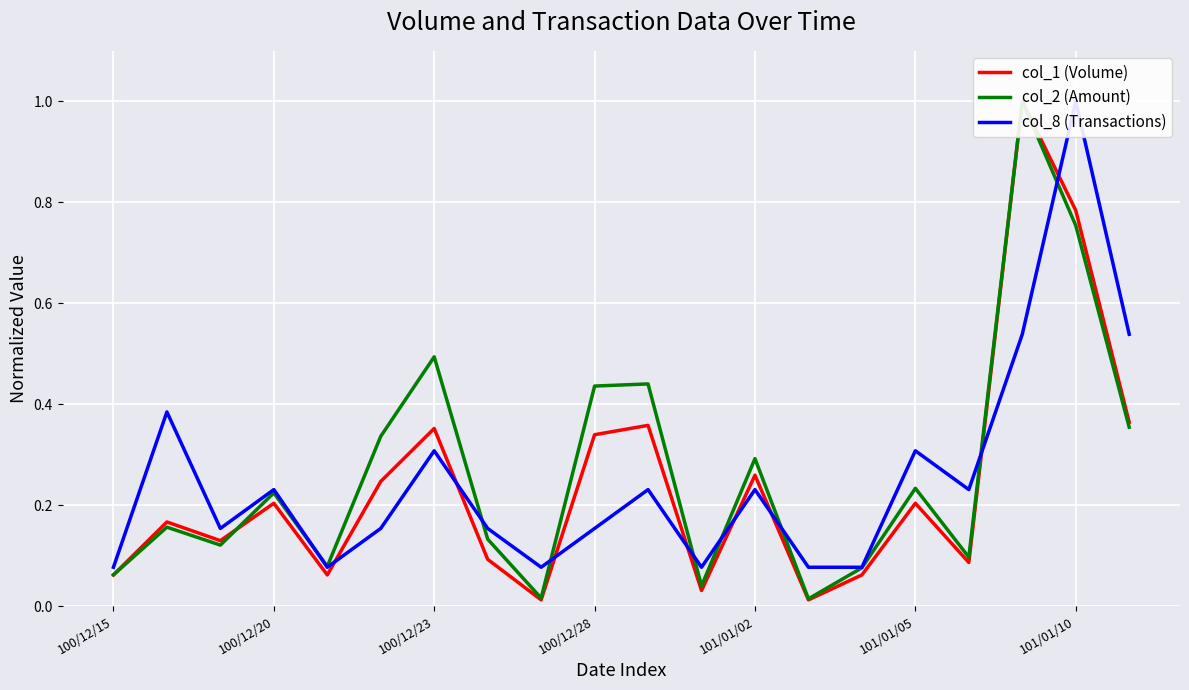

What is the sum of the col_8 (Transactions) values at 19 and 101/01/05?

0.7